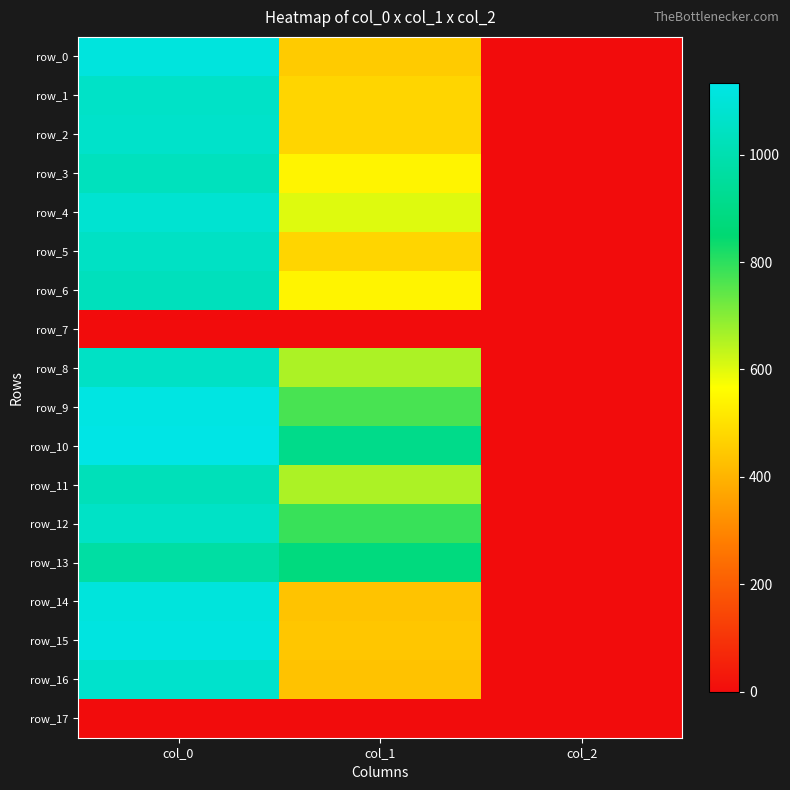

What is the total value across all series at col_0?

17100.0